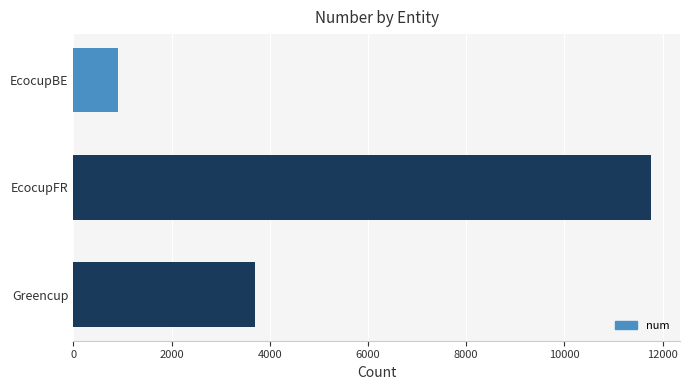

Are the bars grouped side by side (vs. stacked)?

No